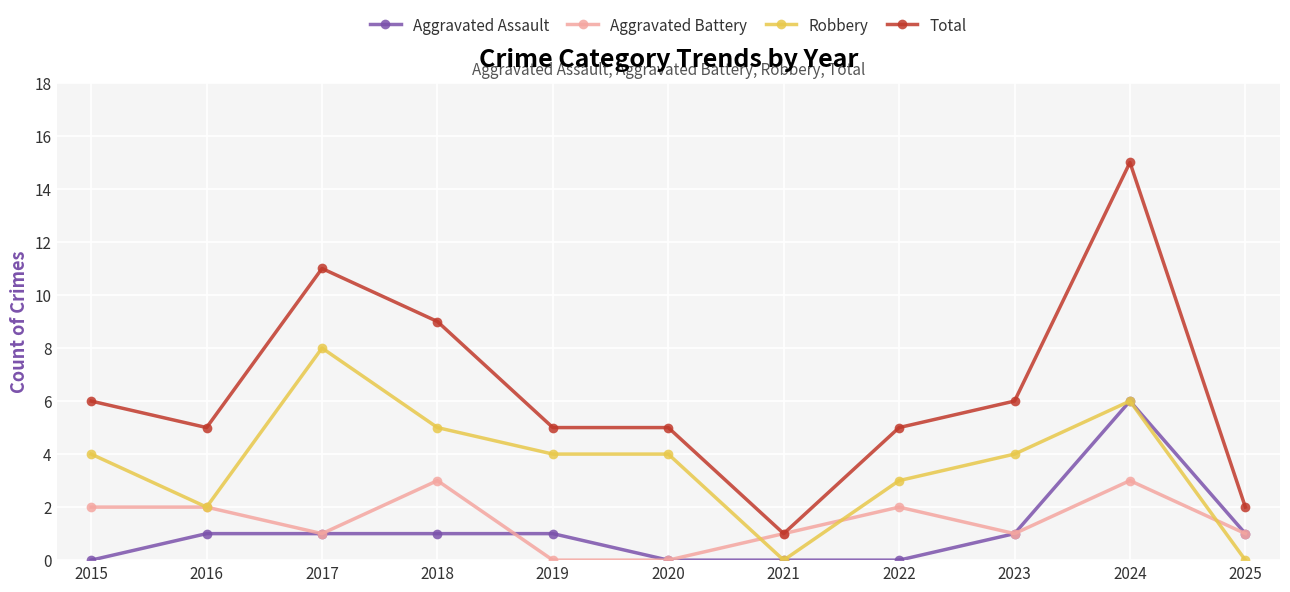

Rank the series by their maximum value, from highest to lowest.

Total, Robbery, Aggravated Assault, Aggravated Battery